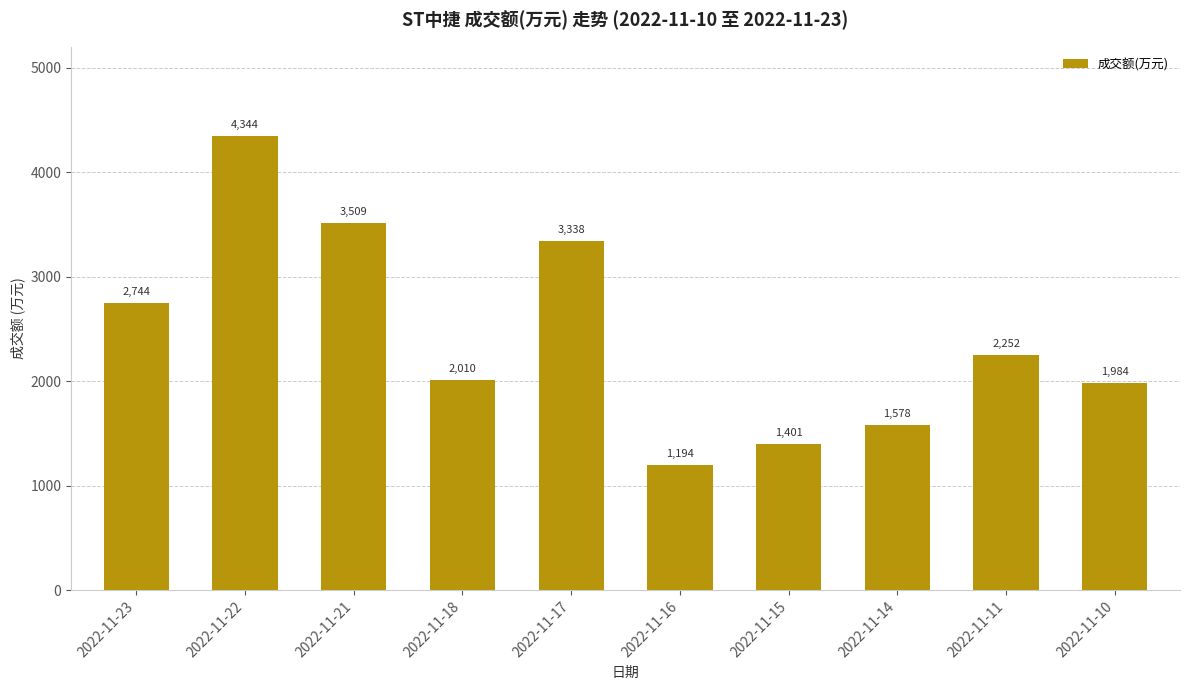

What is the difference between the maximum and minimum values?

3150